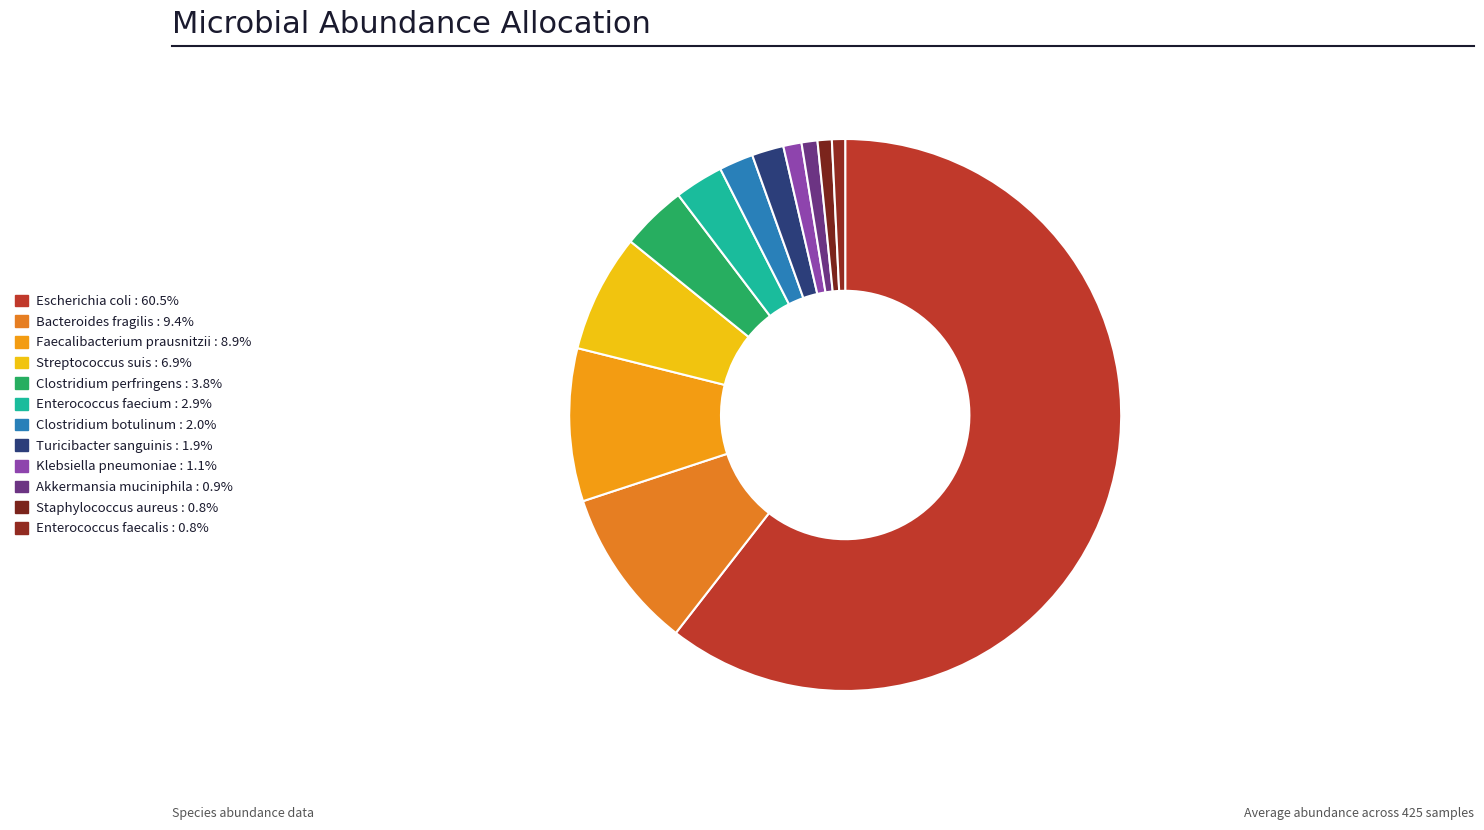

True or false: Faecalibacterium prausnitzii accounts for 21% of the total.

False